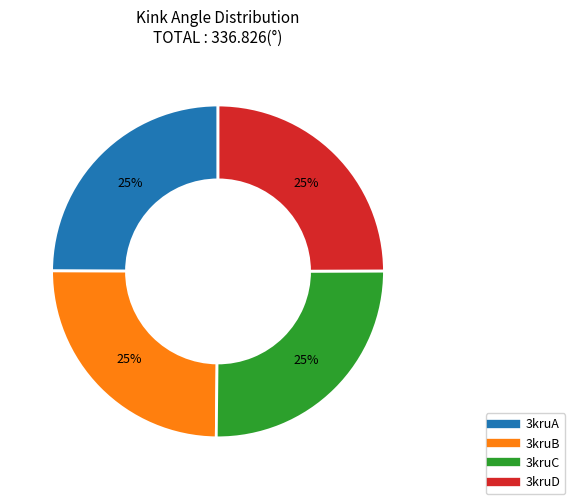

To the nearest percent, what is the average slice percentage?

25%